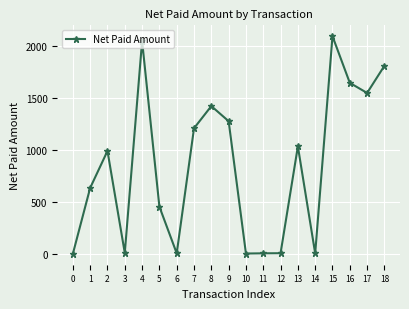

What is the greatest value displayed?

2095